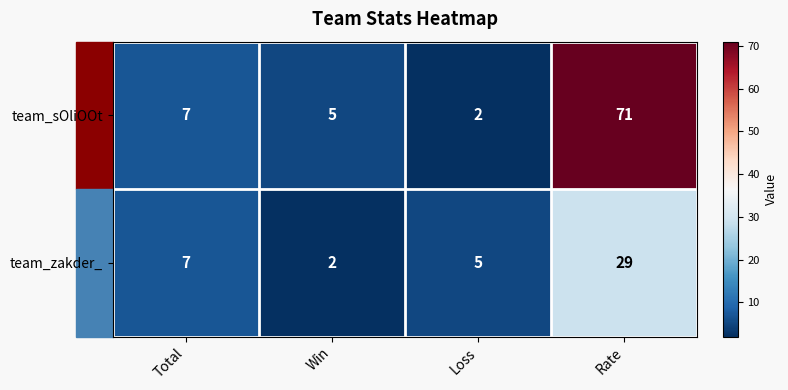

Which series has the largest total across all categories?

team_sOliOOt